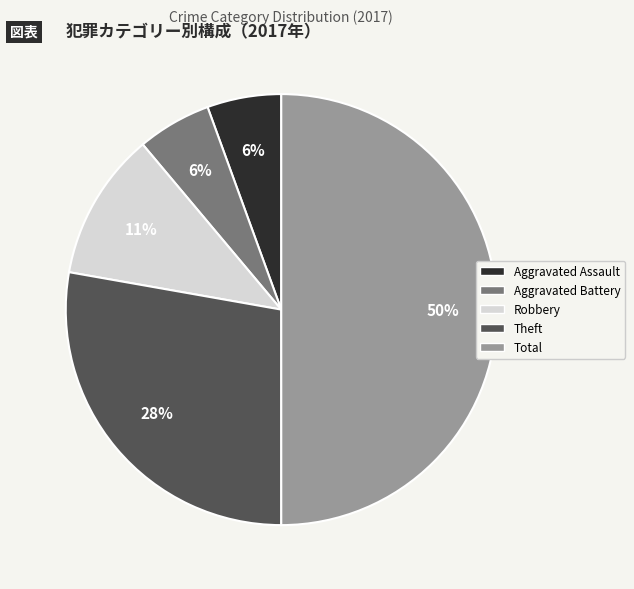

To the nearest percent, what is the average slice percentage?

20%